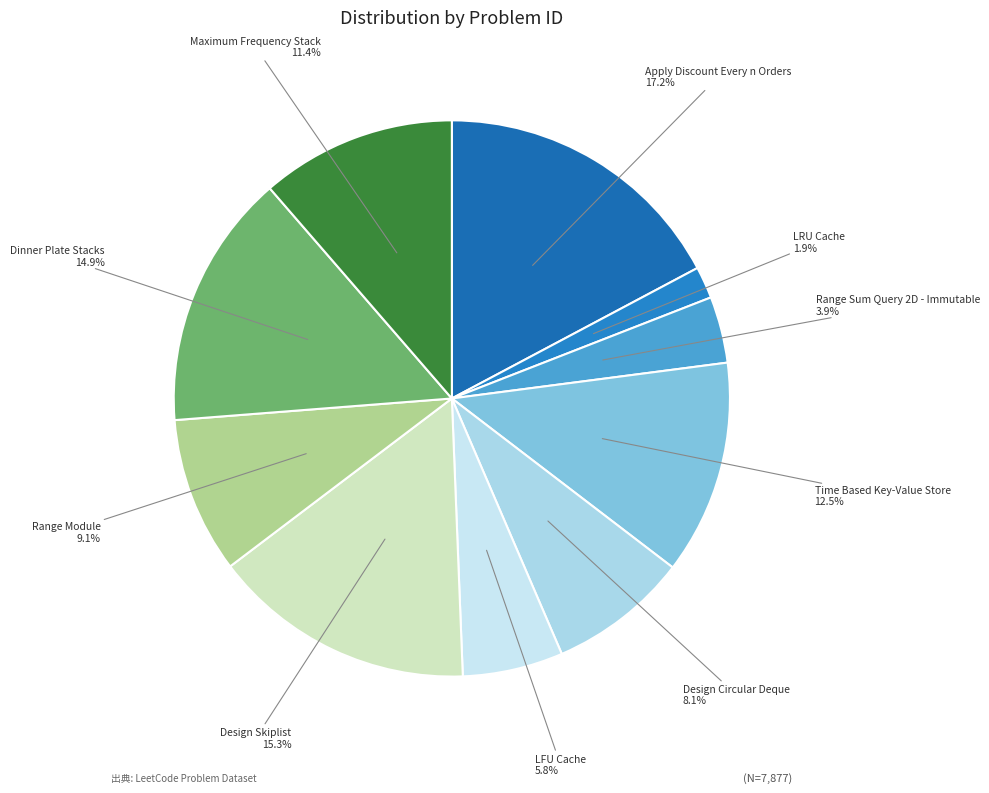

Does Apply Discount Every n Orders represent more than half of the total?

No